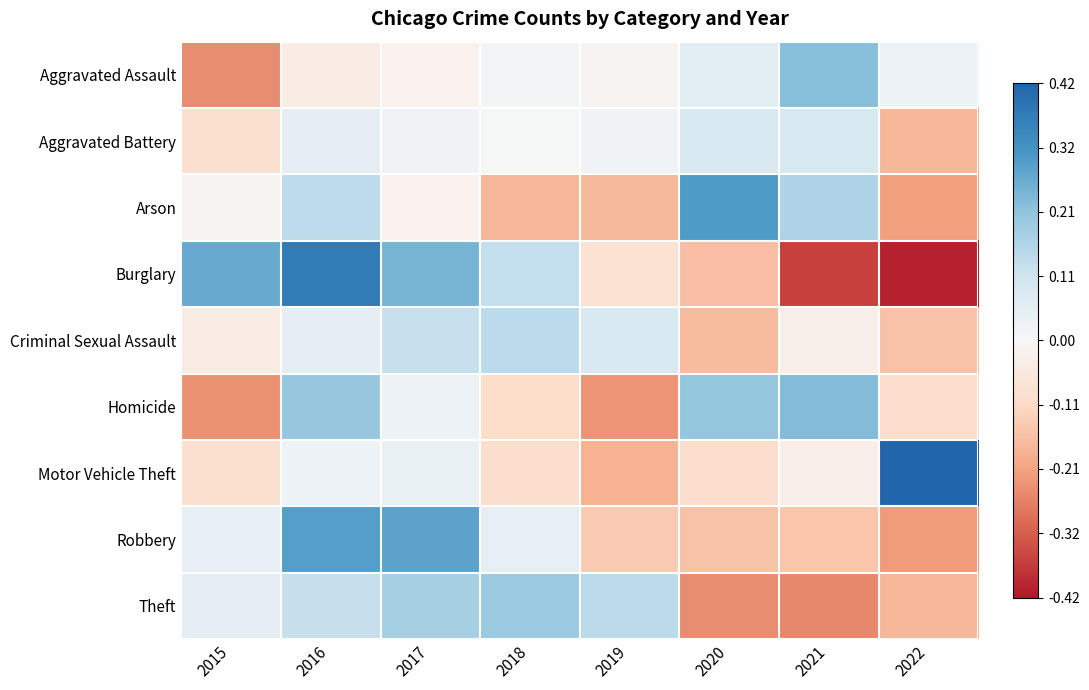

Reading right to left, extract all data points from this chart.

Aggravated Assault: 2022=0.0	2021=0.2	2020=0.1	2019=-0.0	2018=0.0	2017=-0.0	2016=-0.0	2015=-0.2
Aggravated Battery: 2022=-0.2	2021=0.1	2020=0.1	2019=0.0	2018=0.0	2017=0.0	2016=0.1	2015=-0.1
Arson: 2022=-0.2	2021=0.2	2020=0.3	2019=-0.2	2018=-0.2	2017=-0.0	2016=0.1	2015=-0.0
Burglary: 2022=-0.4	2021=-0.4	2020=-0.2	2019=-0.1	2018=0.1	2017=0.2	2016=0.4	2015=0.3
Criminal Sexual Assault: 2022=-0.2	2021=-0.0	2020=-0.2	2019=0.1	2018=0.1	2017=0.1	2016=0.1	2015=-0.0
Homicide: 2022=-0.1	2021=0.2	2020=0.2	2019=-0.2	2018=-0.1	2017=0.0	2016=0.2	2015=-0.2
Motor Vehicle Theft: 2022=0.4	2021=-0.0	2020=-0.1	2019=-0.2	2018=-0.1	2017=0.0	2016=0.0	2015=-0.1
Robbery: 2022=-0.2	2021=-0.1	2020=-0.2	2019=-0.1	2018=0.0	2017=0.3	2016=0.3	2015=0.0
Theft: 2022=-0.2	2021=-0.3	2020=-0.2	2019=0.1	2018=0.2	2017=0.2	2016=0.1	2015=0.0